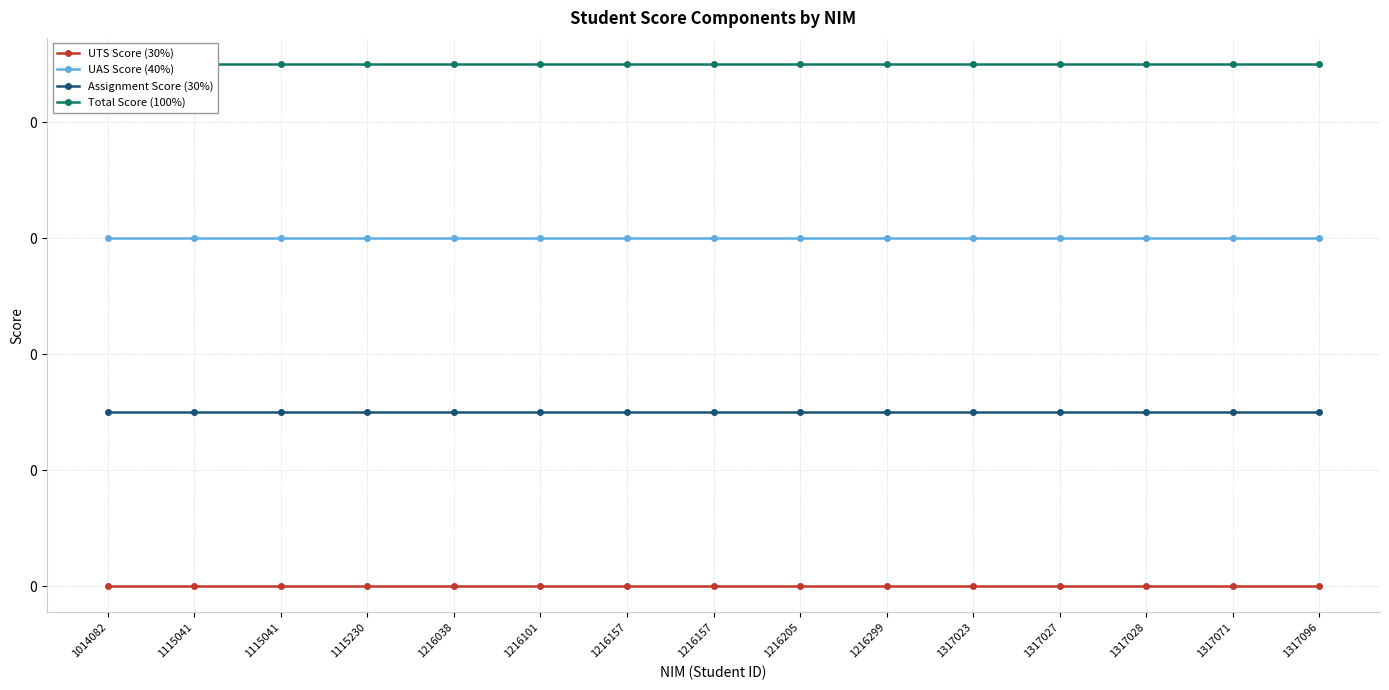

Reading right to left, what are all the values shown in this chart?

UTS Score (30%): 1317096=0.0	1317071=0.0	1317028=0.0	1317027=0.0	1317023=0.0	1216299=0.0	1216205=0.0	1216157=0.0	1216157=0.0	1216101=0.0	1216038=0.0	1115230=0.0	1115041=0.0	1115041=0.0	1014082=0.0
UAS Score (40%): 1317096=0.3	1317071=0.3	1317028=0.3	1317027=0.3	1317023=0.3	1216299=0.3	1216205=0.3	1216157=0.3	1216157=0.3	1216101=0.3	1216038=0.3	1115230=0.3	1115041=0.3	1115041=0.3	1014082=0.3
Assignment Score (30%): 1317096=0.1	1317071=0.1	1317028=0.1	1317027=0.1	1317023=0.1	1216299=0.1	1216205=0.1	1216157=0.1	1216157=0.1	1216101=0.1	1216038=0.1	1115230=0.1	1115041=0.1	1115041=0.1	1014082=0.1
Total Score (100%): 1317096=0.5	1317071=0.5	1317028=0.5	1317027=0.5	1317023=0.5	1216299=0.5	1216205=0.5	1216157=0.5	1216157=0.5	1216101=0.5	1216038=0.5	1115230=0.5	1115041=0.5	1115041=0.5	1014082=0.5